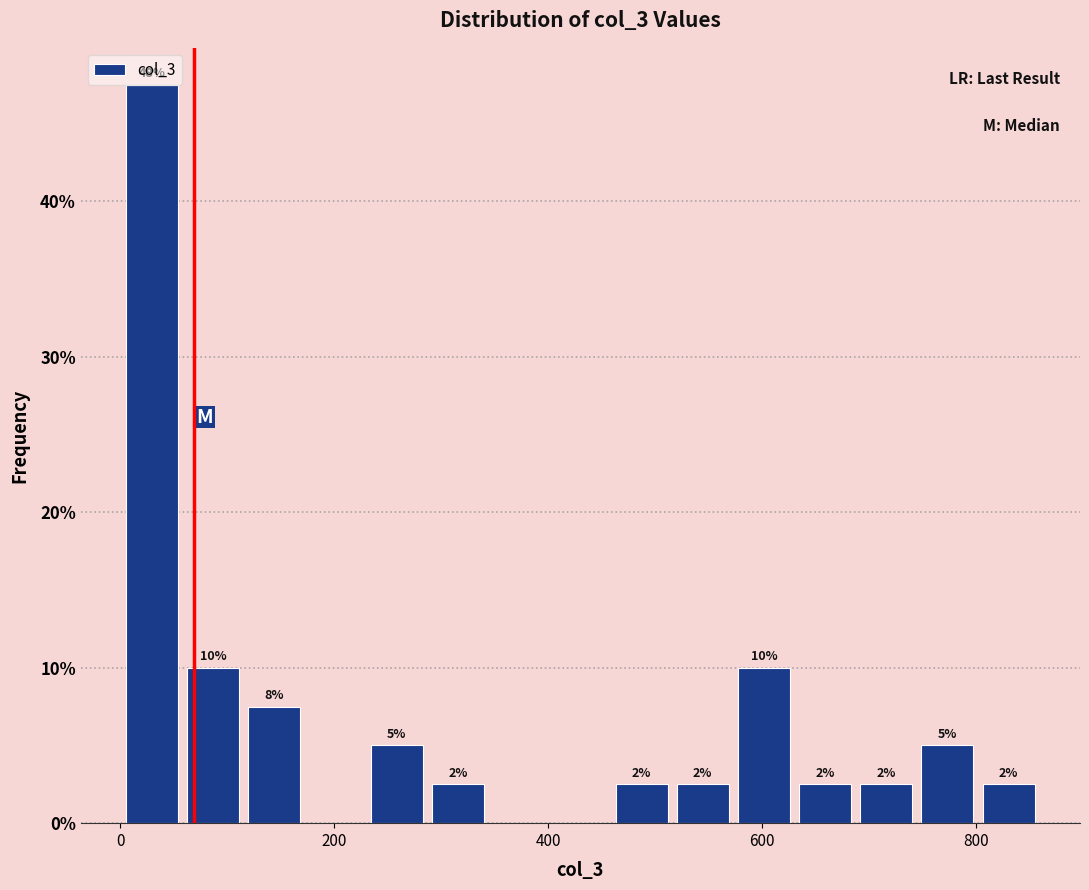

Around what value on the x-axis is the tallest bar? Give the approximate position of its centre, as read against the axis.

20